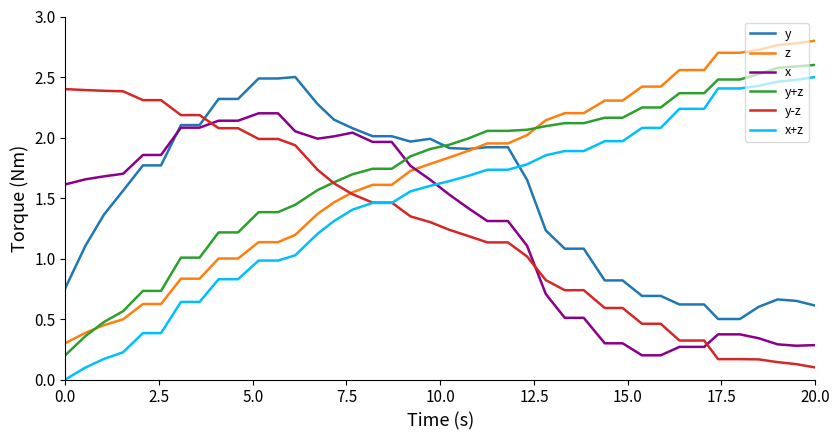

True or false: x and z intersect in this chart.

True